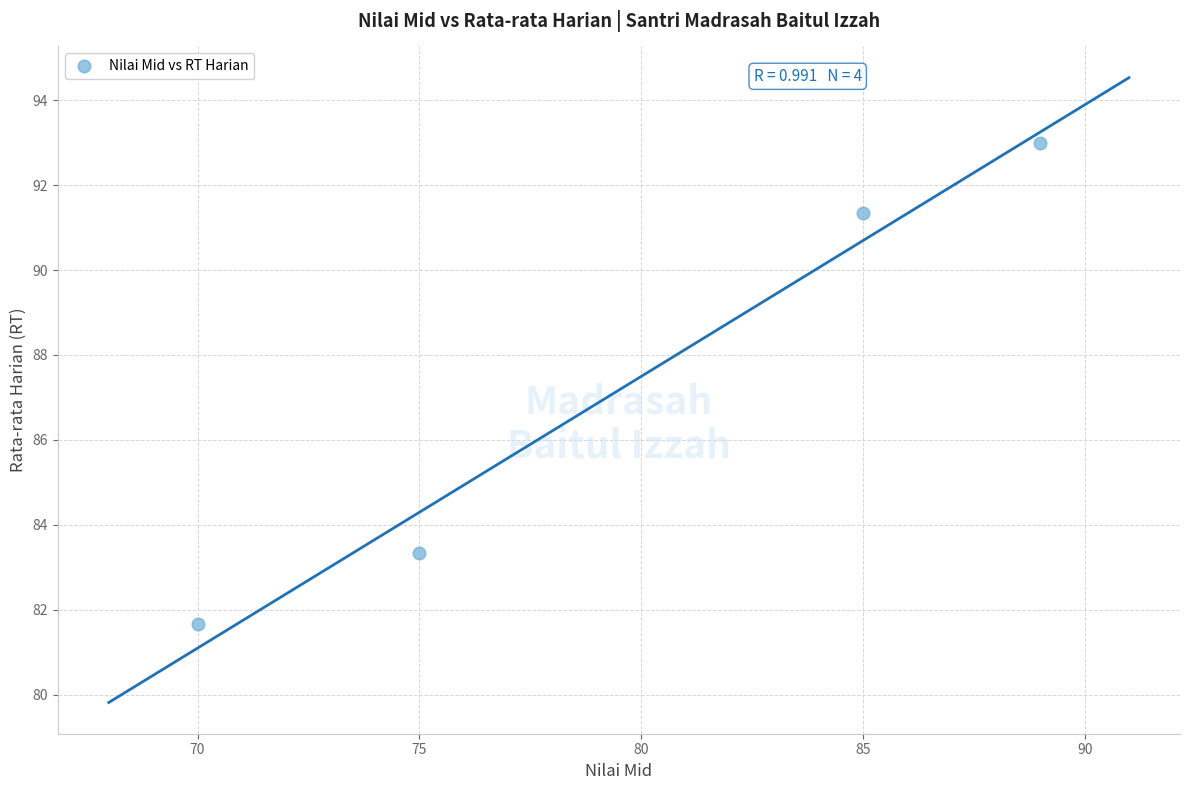

What Y value in the scatter plot is closest to 87?

83.3